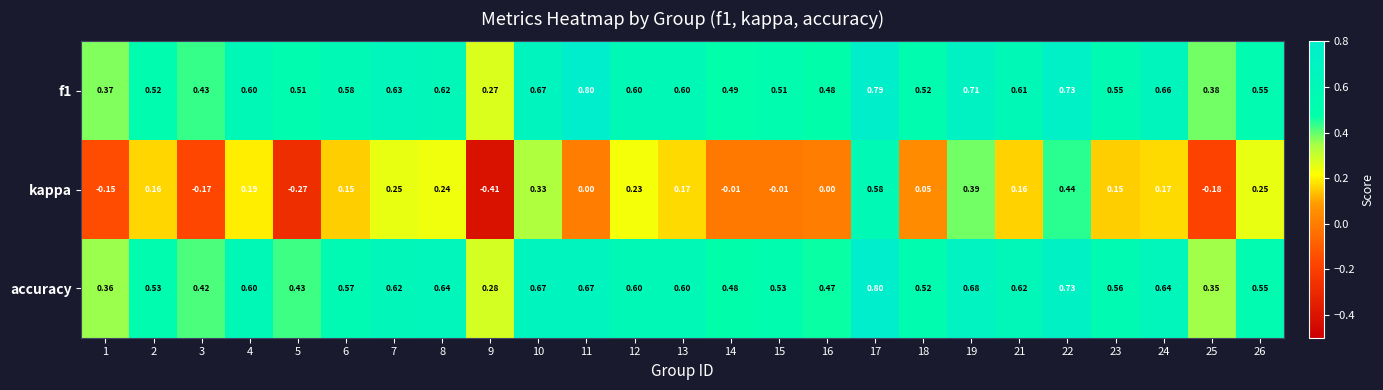

Is the value of f1 at 14 greater than the value of accuracy at 9?

Yes